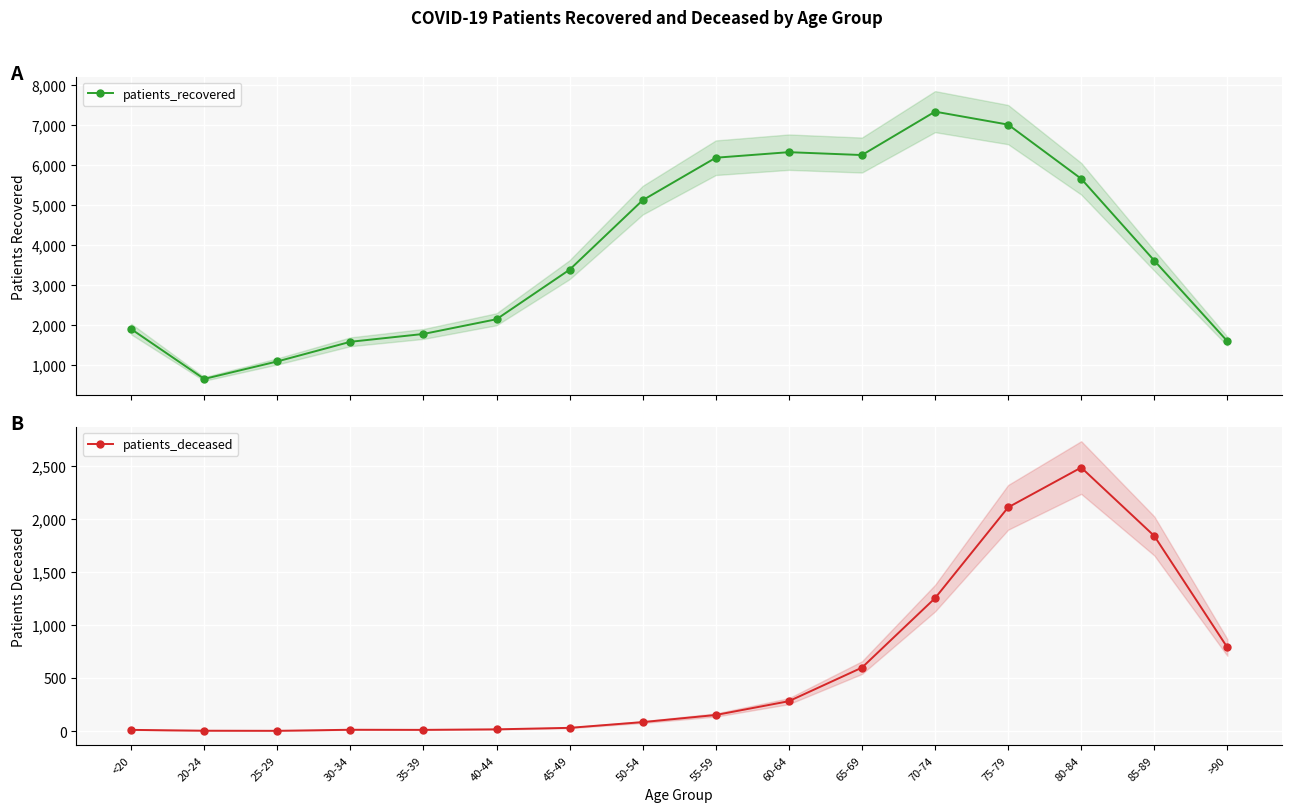

What is the spread (max minus min) of values at 70-74?

6083